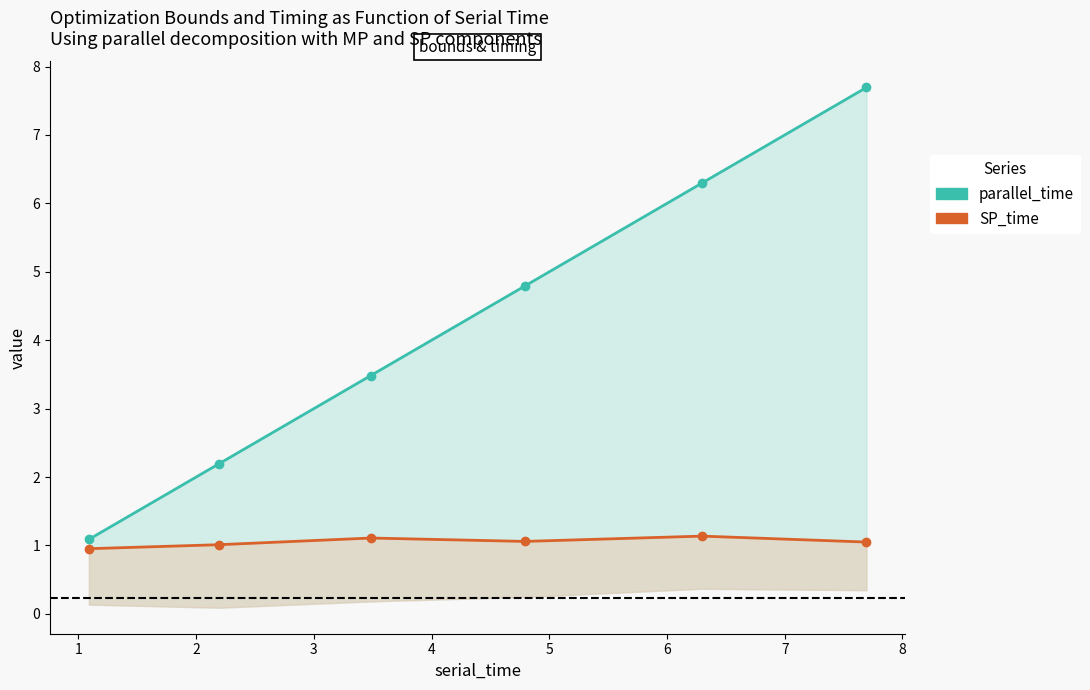

What is the value of the parallel_time_line point at the 1st from the left?

1.1